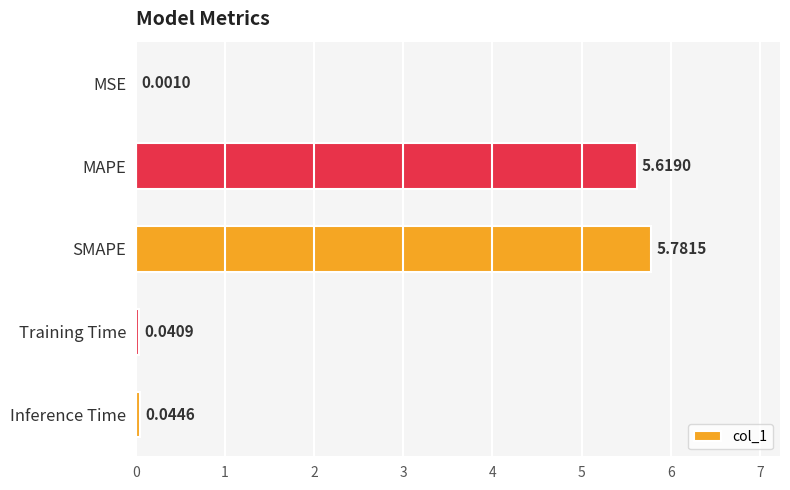

What is the change in value from MSE to MAPE?

+5.6